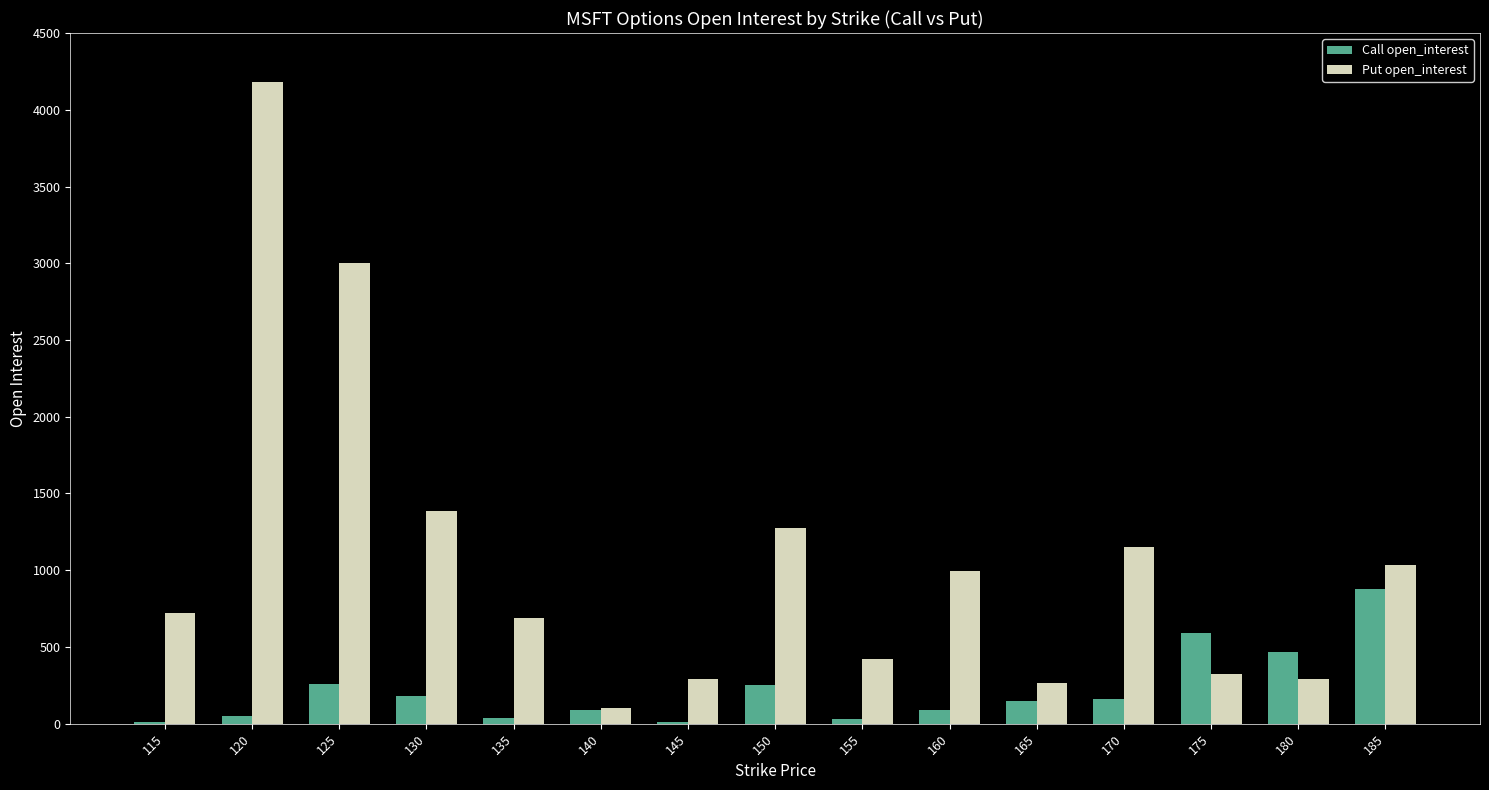

At which label is Put open_interest closest to 2142?

130